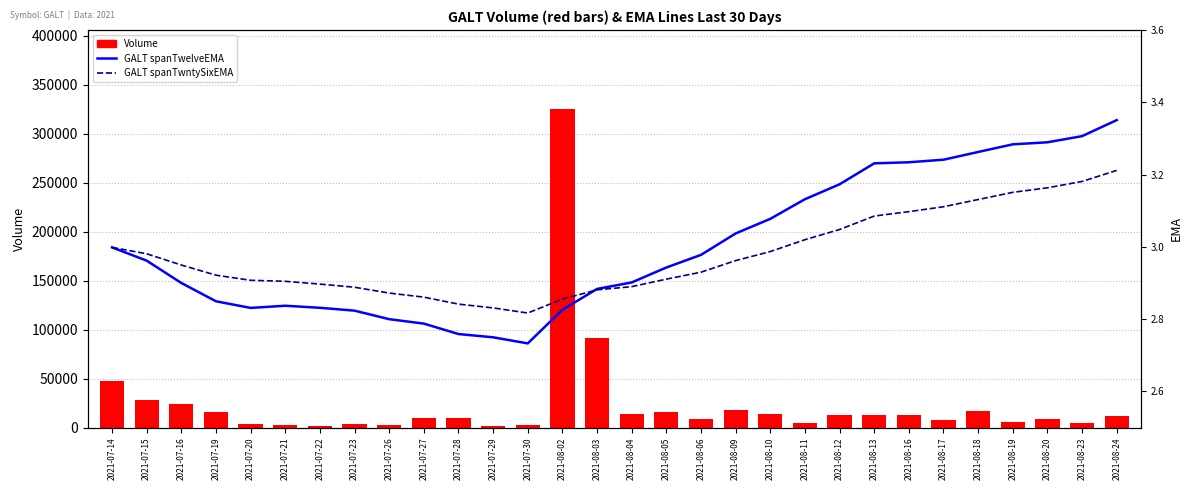

What position from the right is 2021-08-02?

17